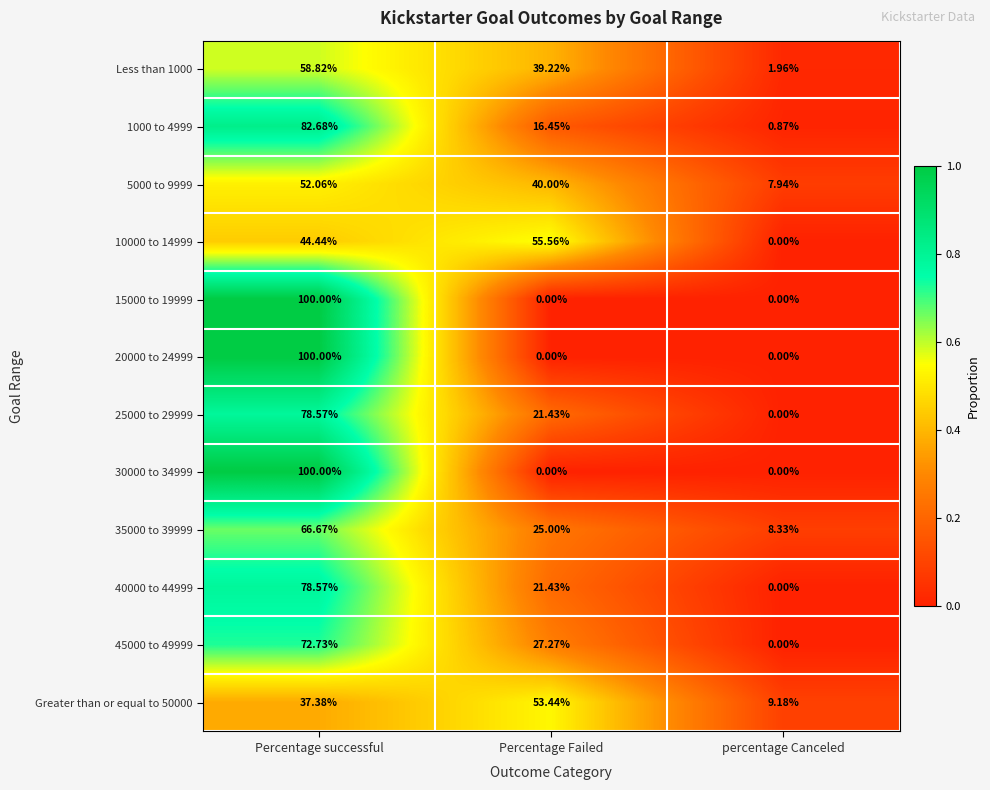

Which category has the highest value across all series?

Percentage successful